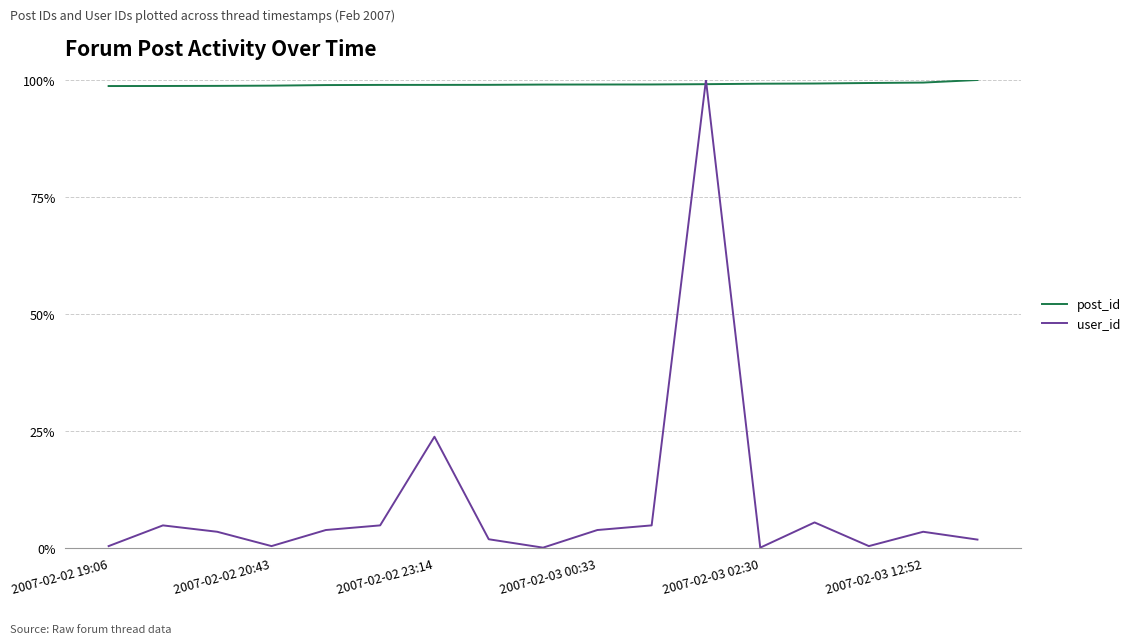

List the series in order of their overall mean, lowest first.

user_id, post_id